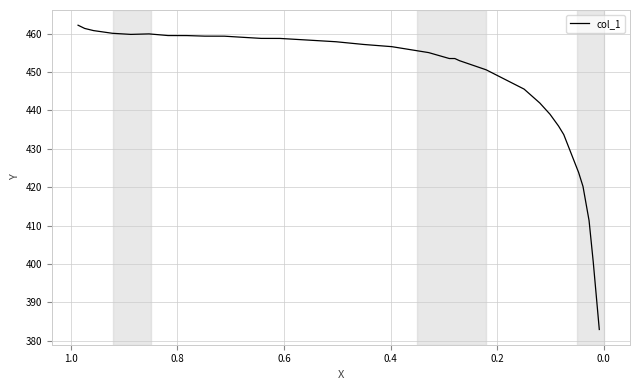

How many lines are shown in the chart?

1